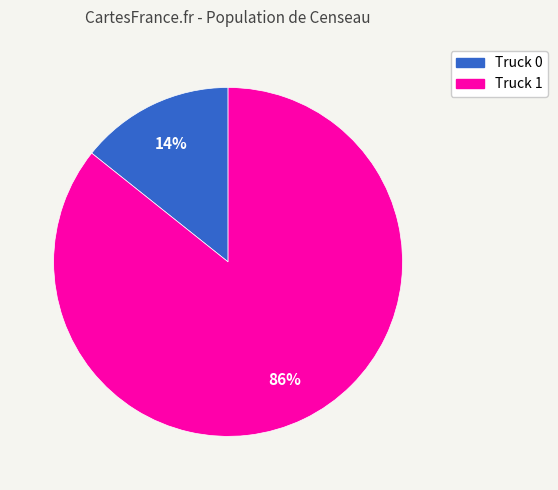

To the nearest percent, what portion does Truck 1 represent?

86%